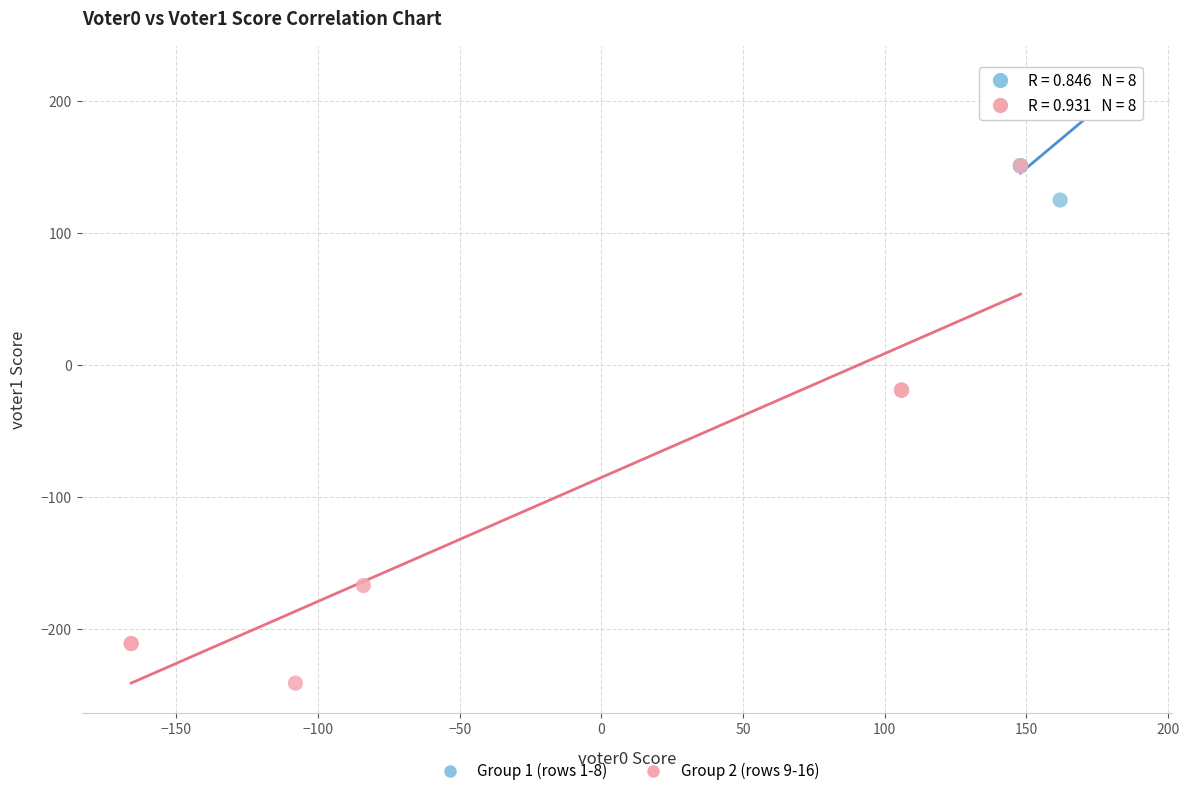

Which series has the widest spread of Y values?

Group 2 (rows 9-16)